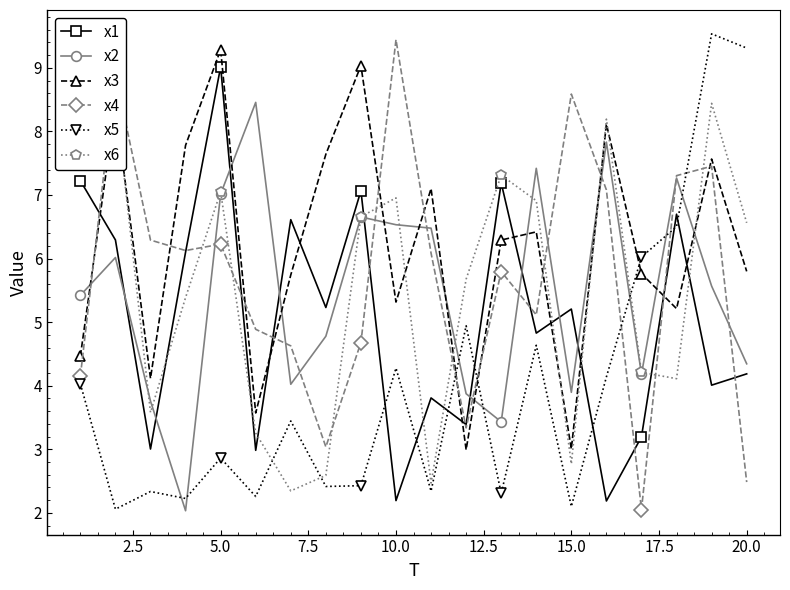

Where is the first local maximum for x1?

5.0